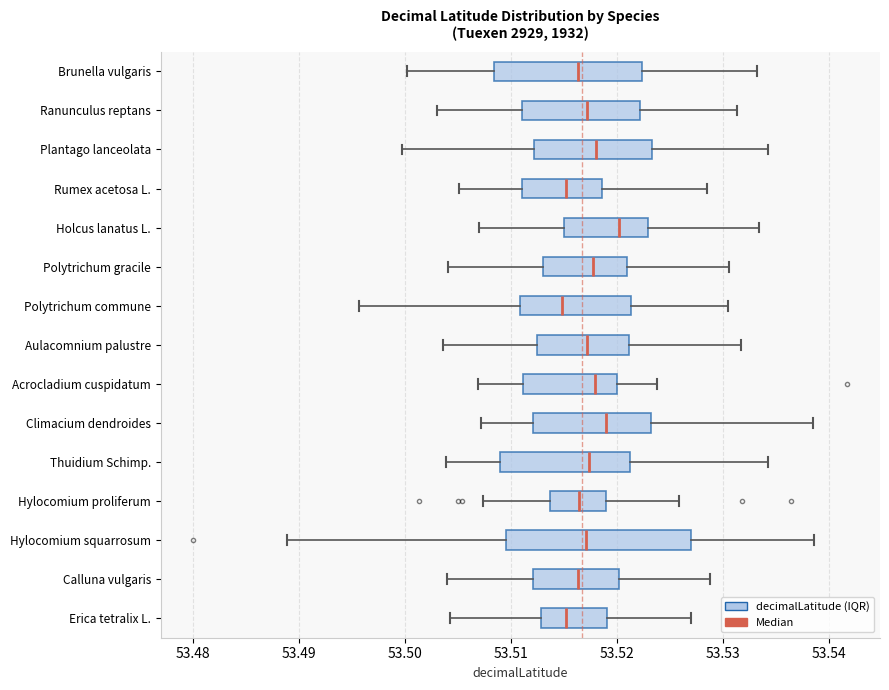

Comparing the boxes themselves (not the whiskers), which one is the widest?

Hylocomium squarrosum